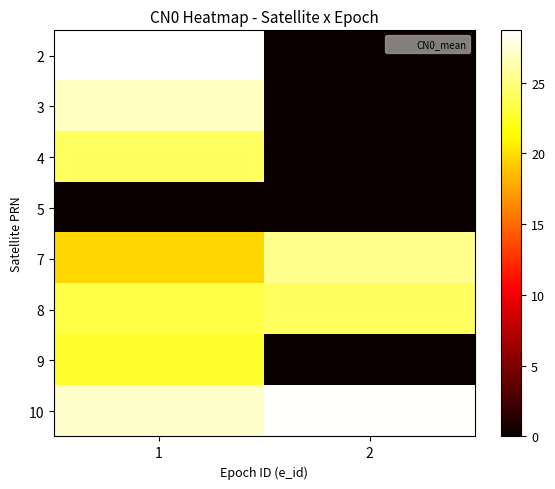

What is the total value across all series at 1?

172.6